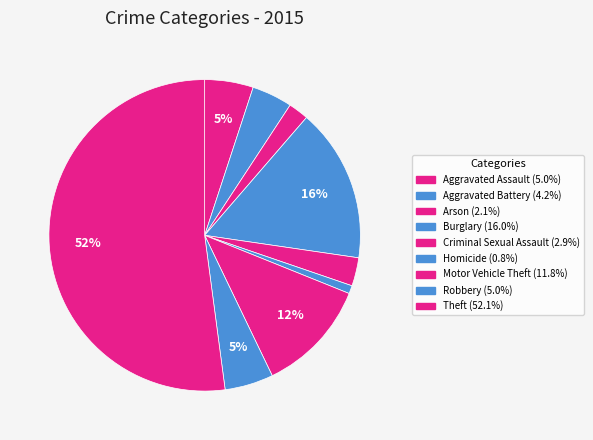

What portion of the pie excludes Robbery?

95.0%